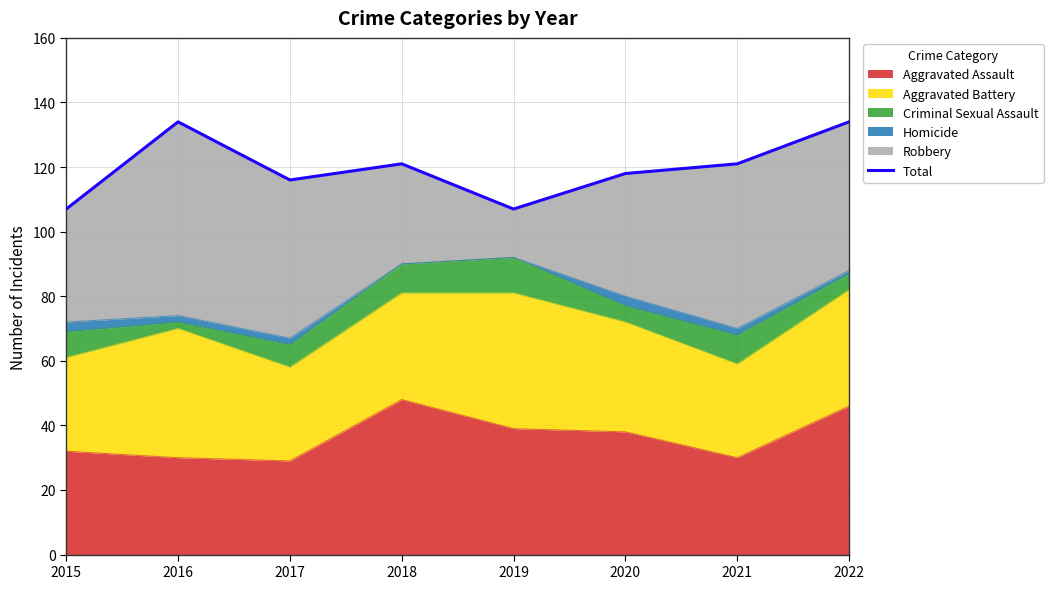

Where is the data nearest to the value 120?

2018